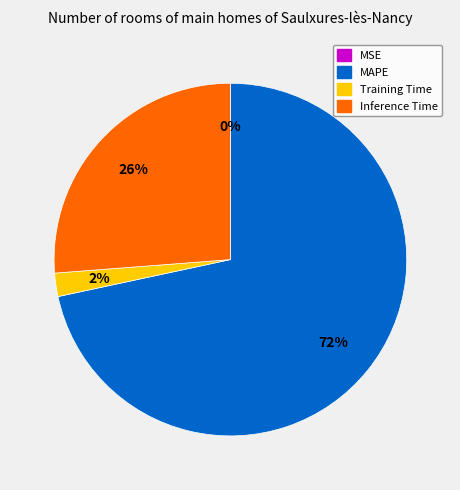

Which slice represents more than half of the pie?

MAPE